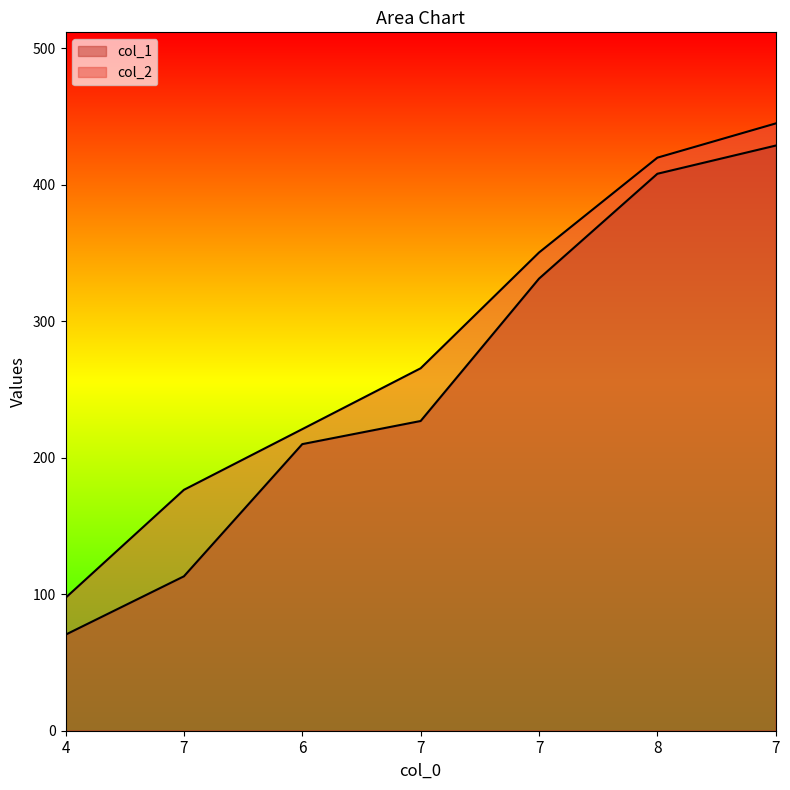

What is the sum of all col_2 values?

1976.1